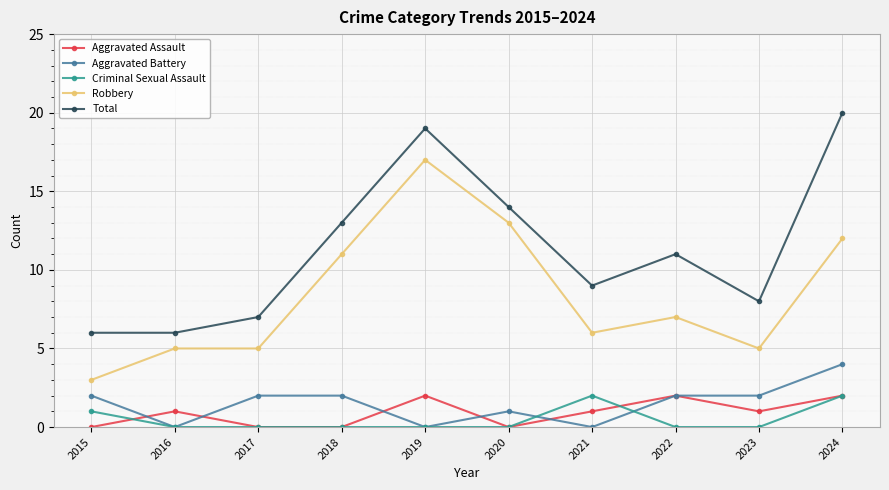

What is the difference between the Aggravated Assault values at 2023 and 2019?

1